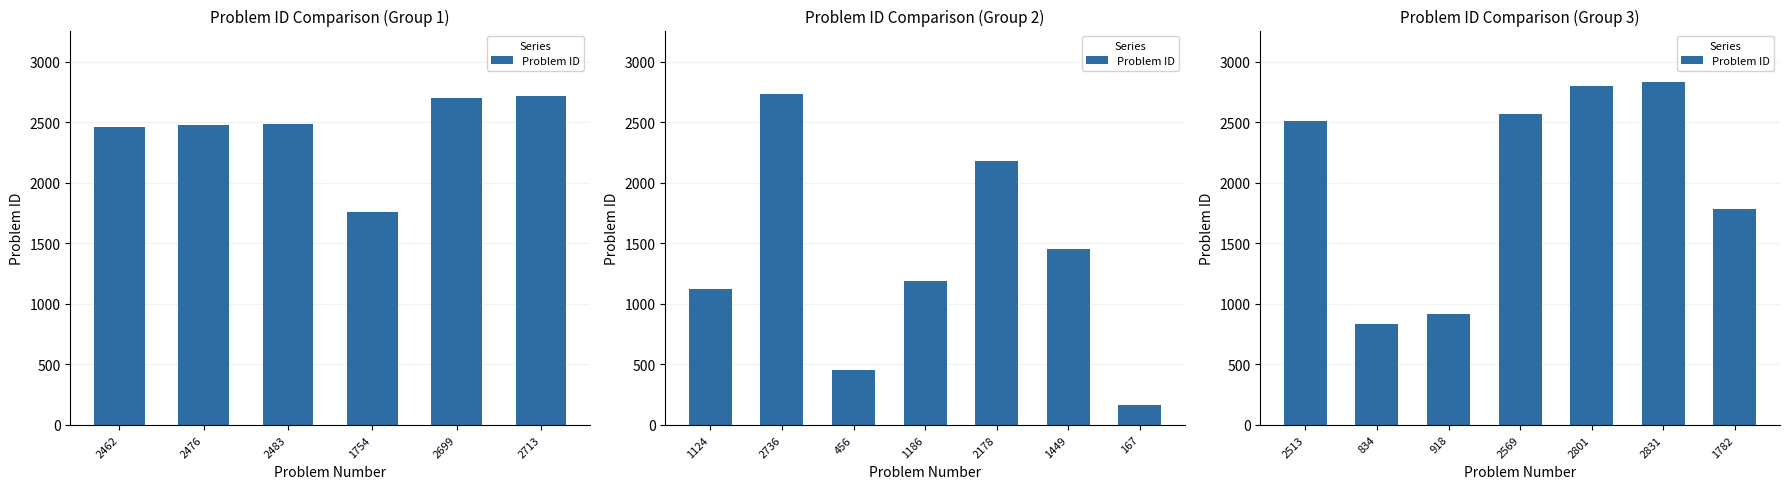

What is the average value?

2035